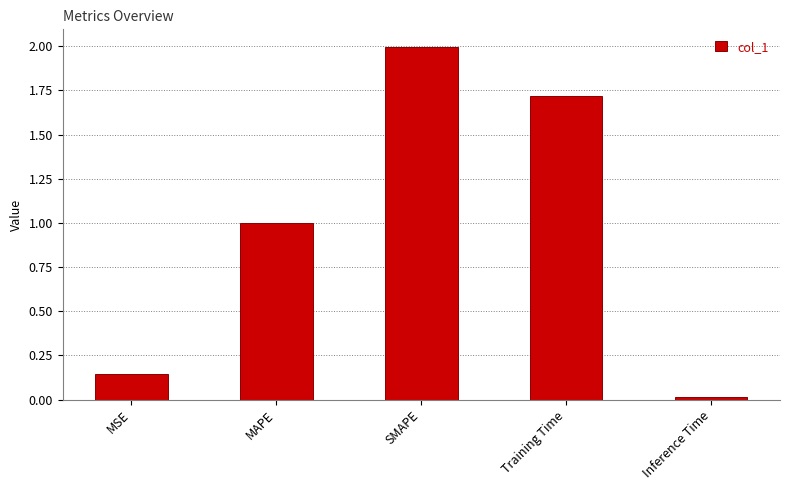

List the labels in order of value, largest first.

SMAPE, Training Time, MAPE, MSE, Inference Time